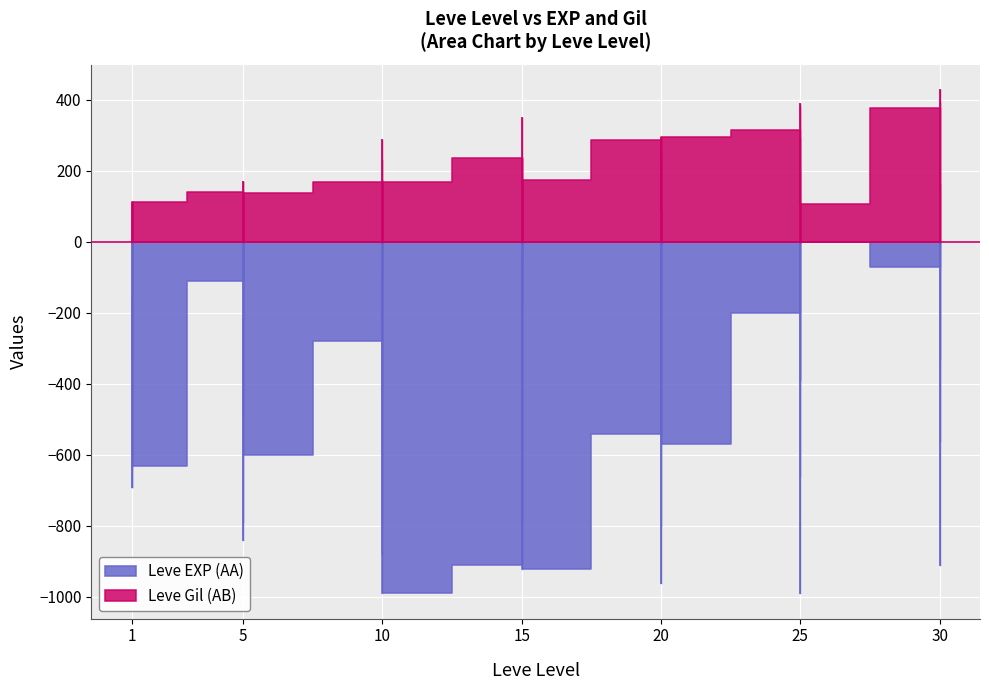

What is the maximum value for Leve Gil (AB)?

428